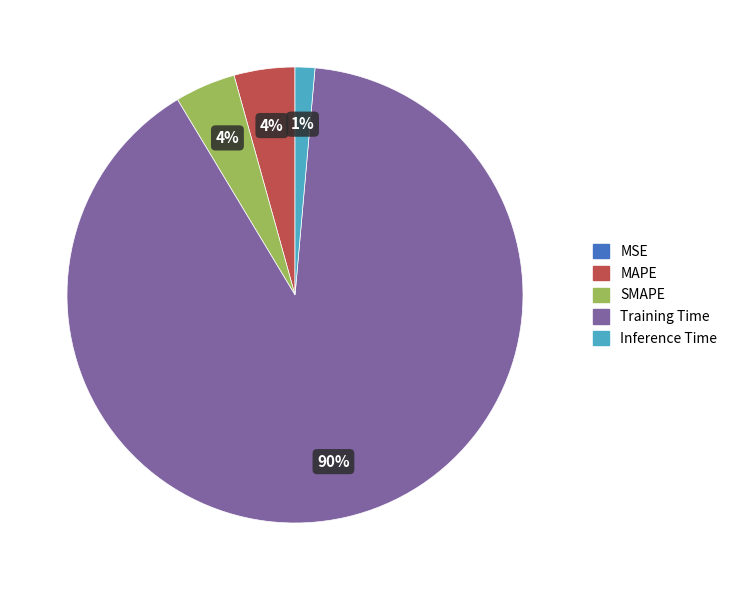

Do MAPE and Inference Time together represent more than half of the pie?

No